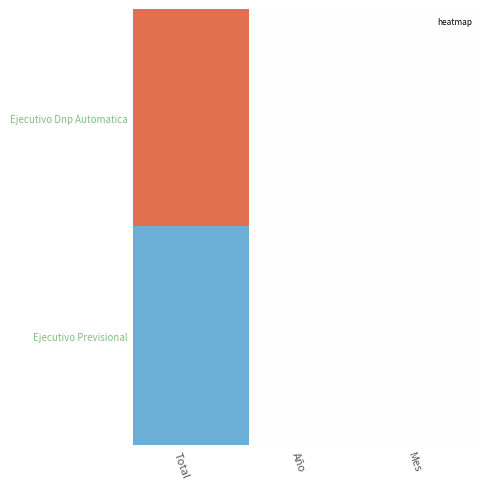

Which category has the lowest value across all series?

Total